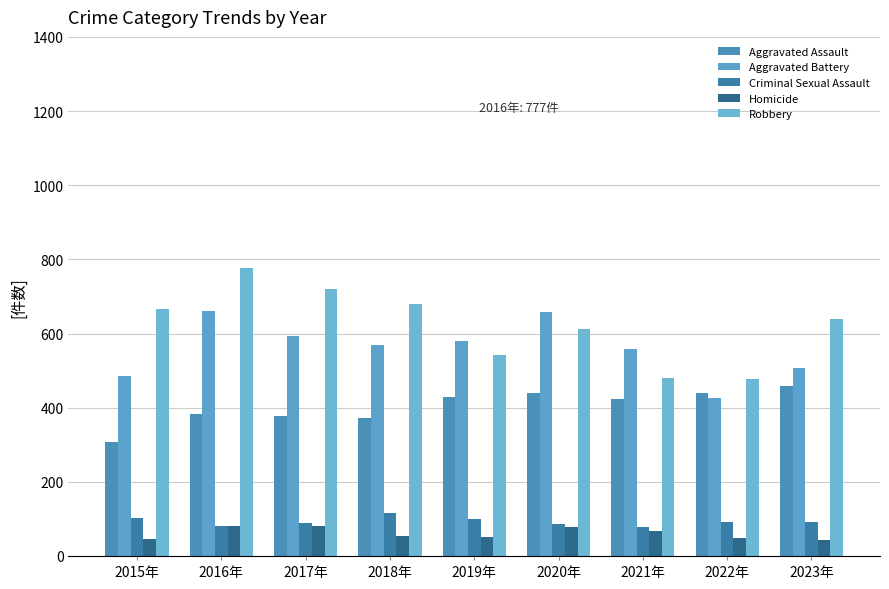

List the series in order of their peak value, highest first.

Robbery, Aggravated Battery, Aggravated Assault, Criminal Sexual Assault, Homicide